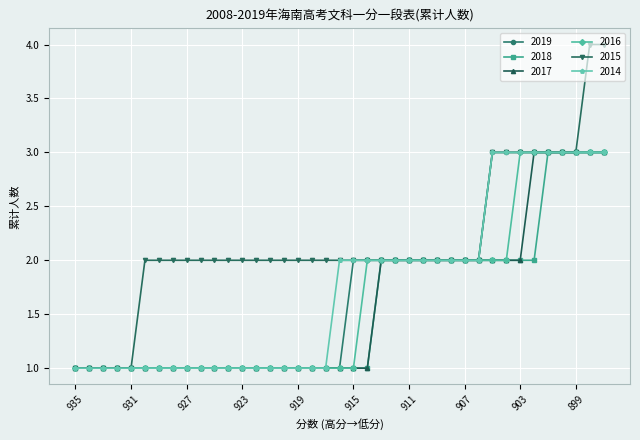

What is the maximum value for 2018?

3